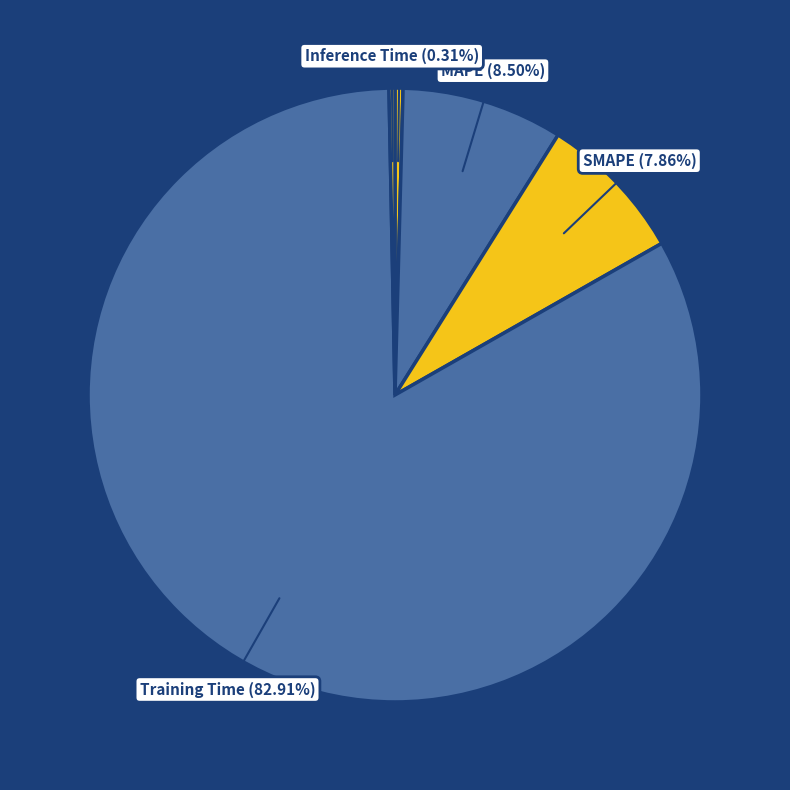

How many slices are in this pie chart?

5